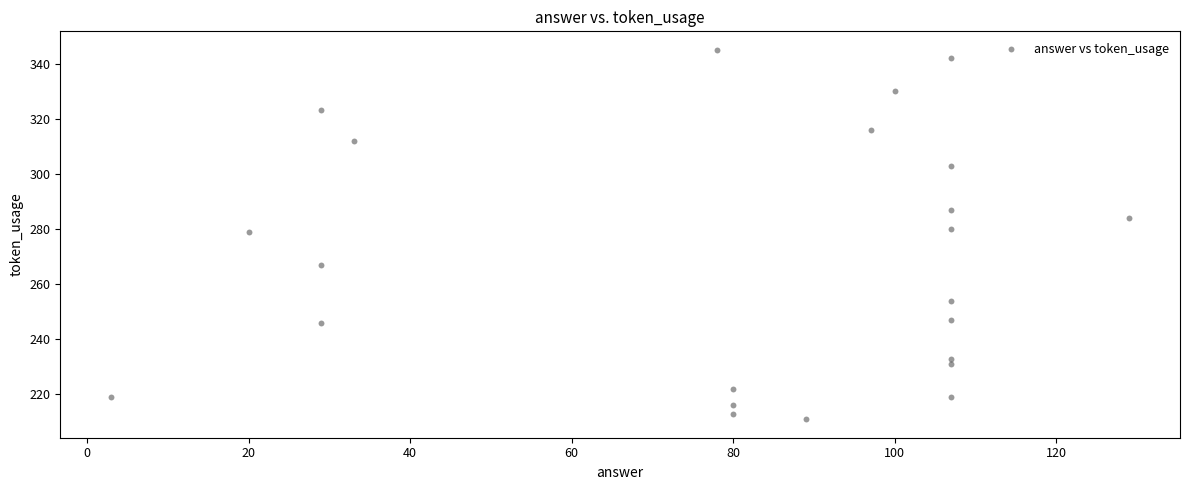

What is the range of Y values (max minus min)?

134